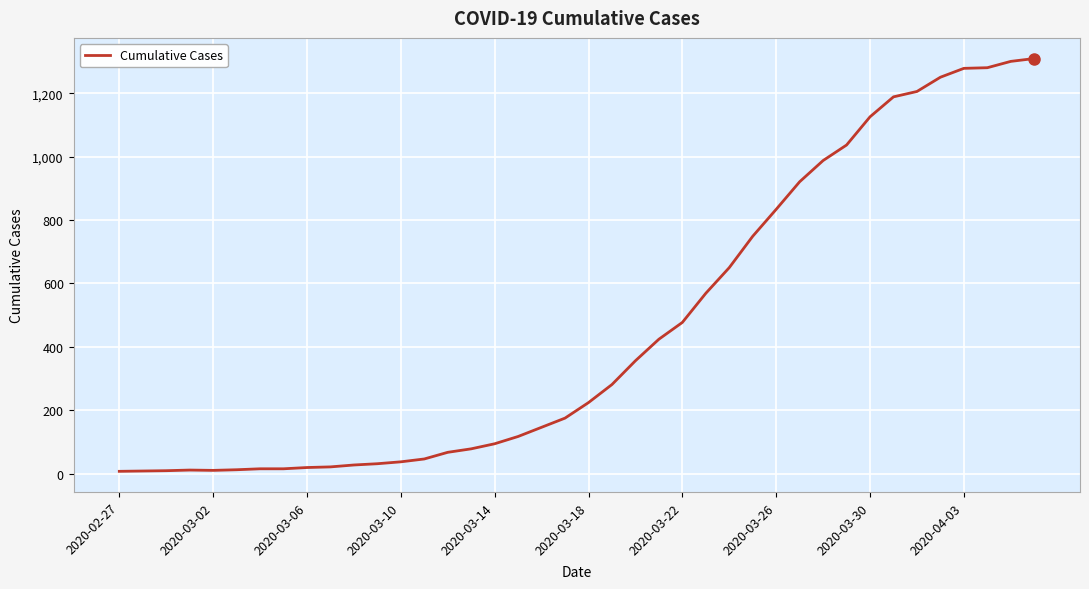

Does the chart have visible grid lines?

Yes